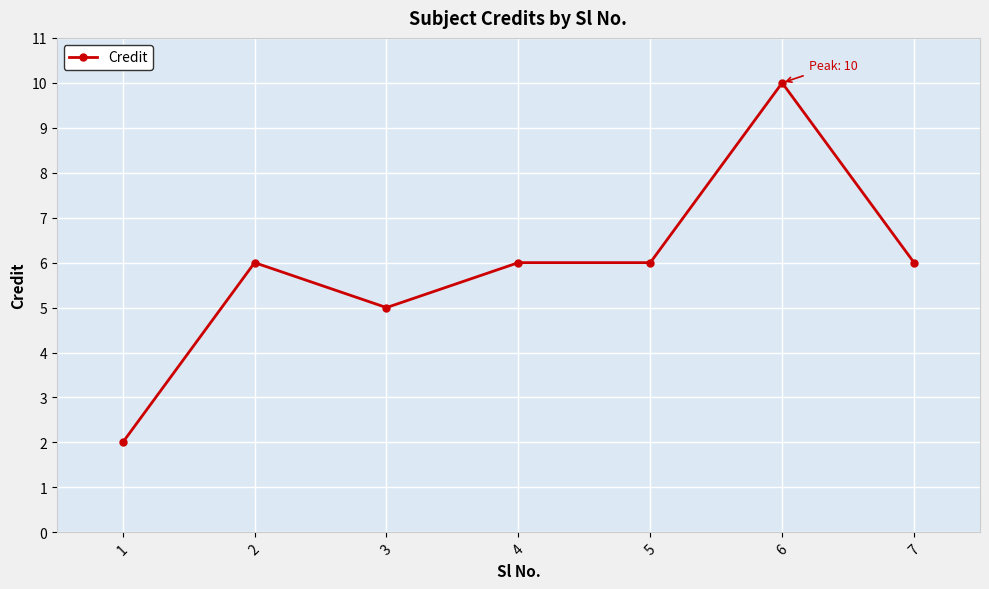

Reading left to right, list all the values displayed in this chart.

2	6	5	6	6	10	6